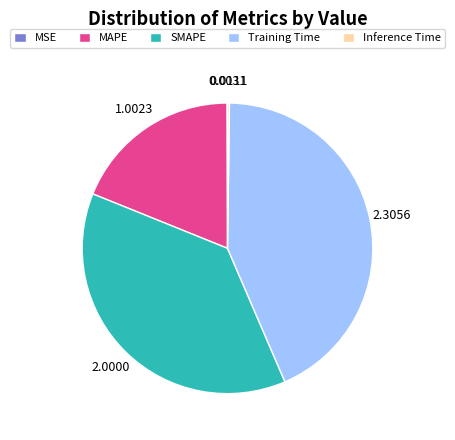

Do MAPE and SMAPE together represent more than half of the pie?

Yes